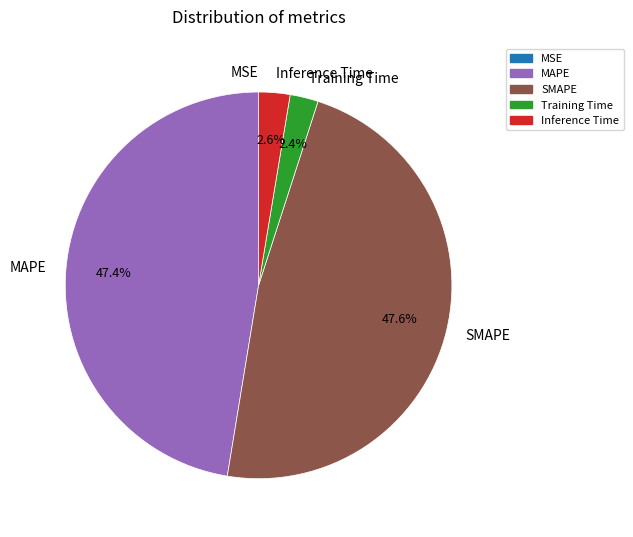

Does Inference Time account for over 50% of the chart?

No